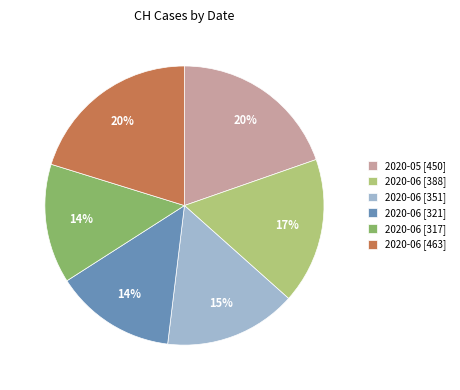

What is the ratio of the value at 2020-06 [463] to the value at 2020-06 [321]?

1.4